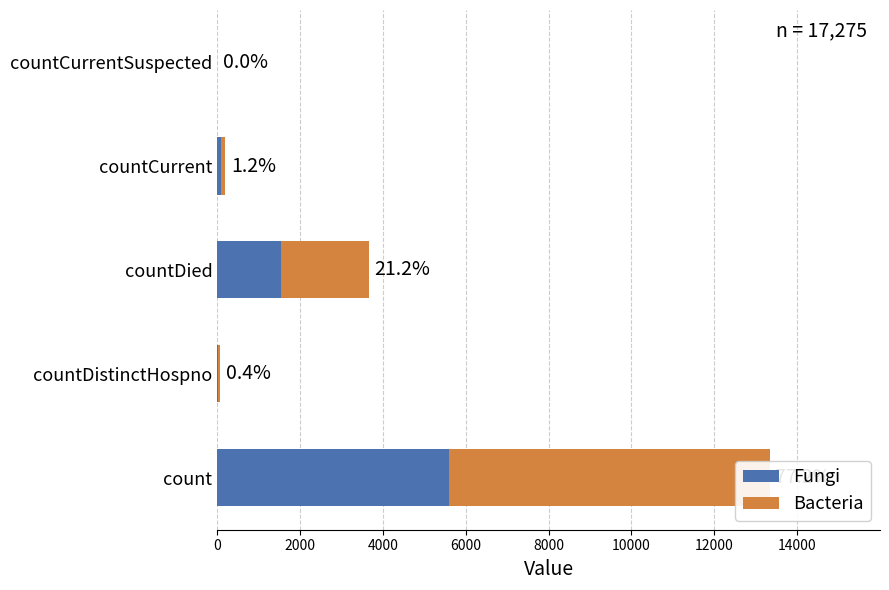

The Bacteria series shows 196.5 at countCurrent. True or false?

False